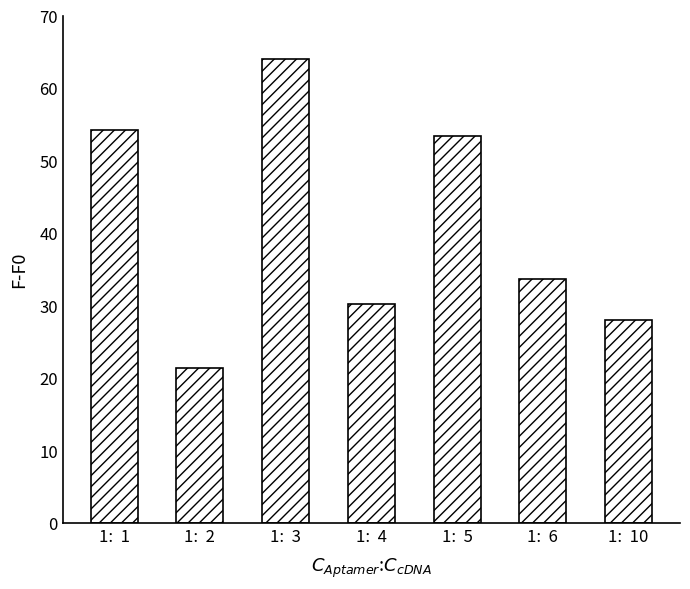

Reading left to right, transcribe all the data shown in this chart.

1:  1=54.2	1:  2=21.4	1:  3=64.0	1:  4=30.1	1:  5=53.4	1:  6=33.7	1:  10=27.9